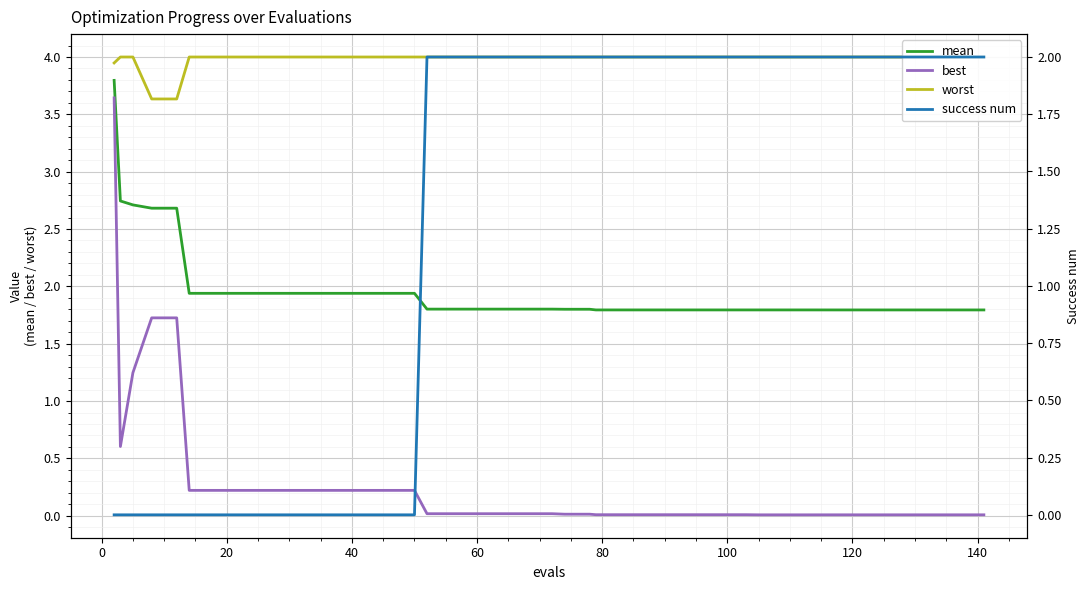

Which series has the widest spread of values?

best